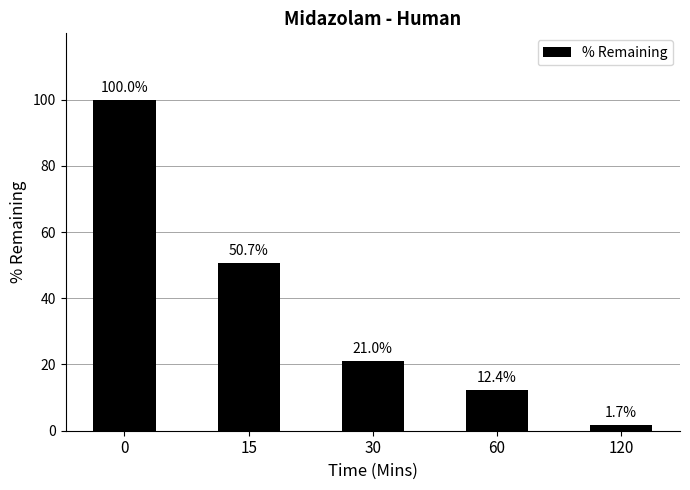

What is the change in value from 0 to 15?

-49.3